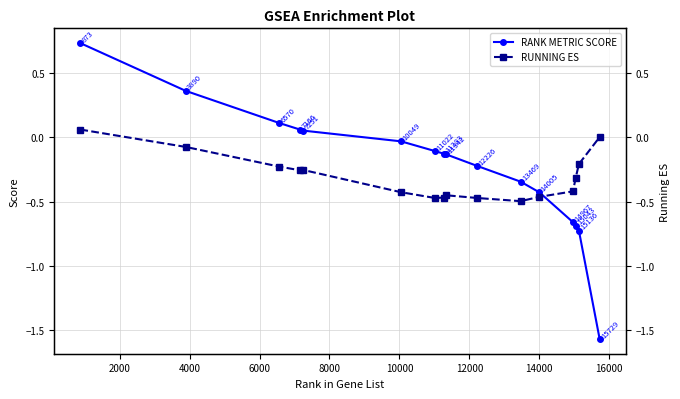

What position from the right is 12000?

10